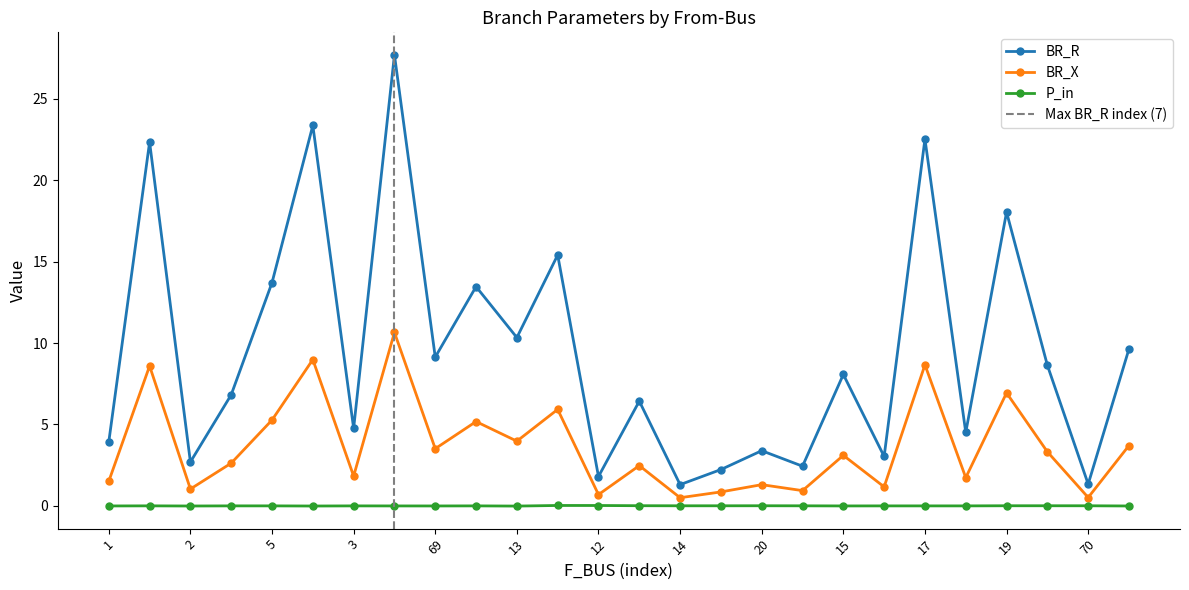

Between 69 and 17, which is larger?

17